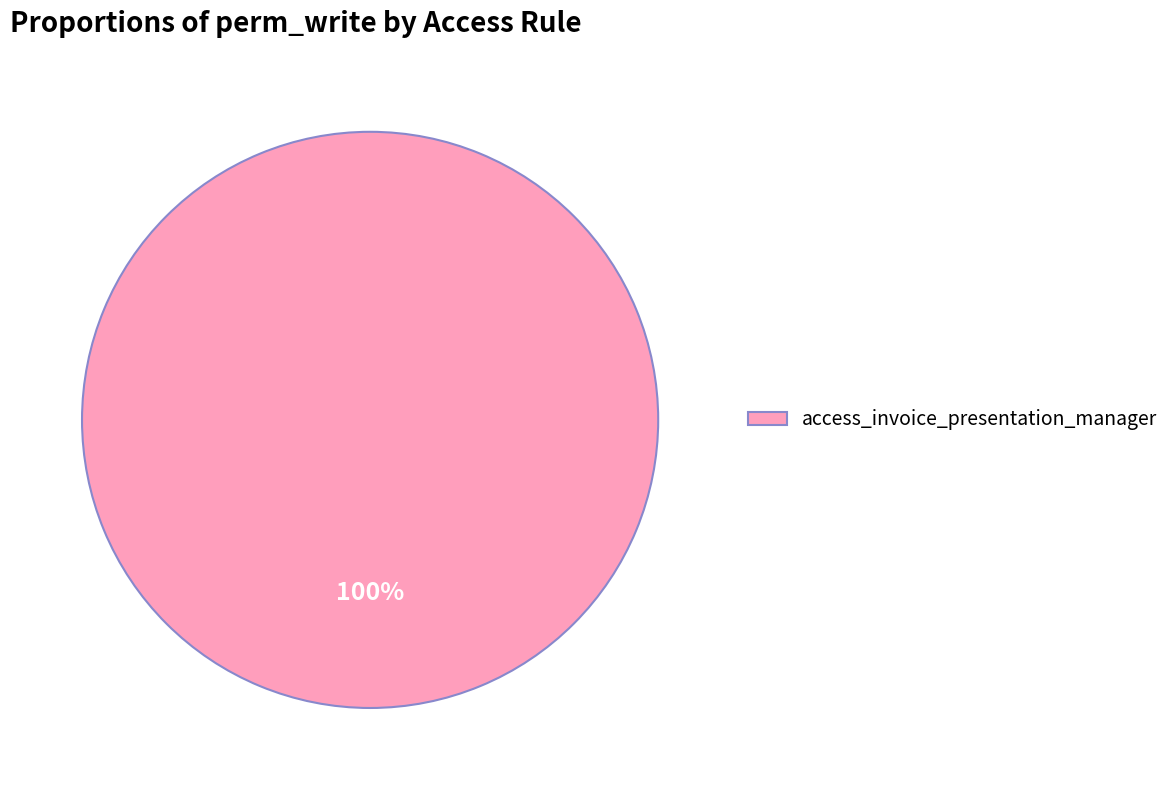

To the nearest percent, what portion does access_invoice_presentation_manager represent?

100%